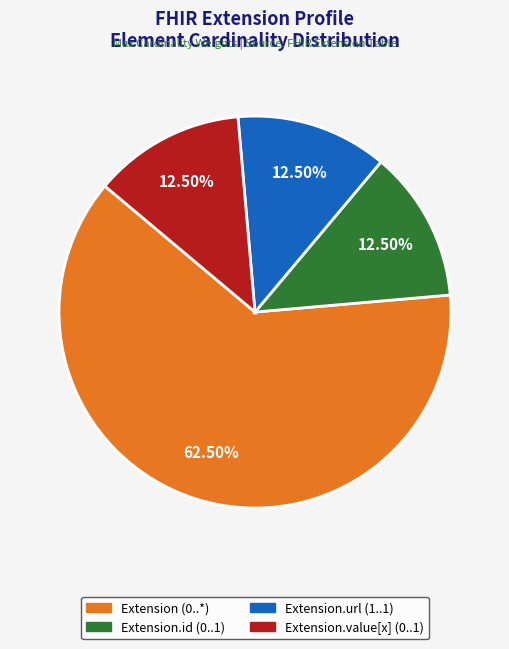

Is there any slice that represents more than half of the pie?

Yes